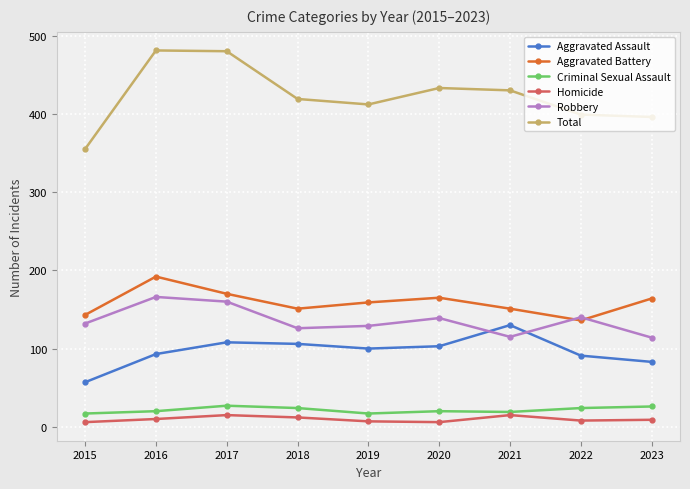

List the series in order of their peak value, lowest first.

Homicide, Criminal Sexual Assault, Aggravated Assault, Robbery, Aggravated Battery, Total